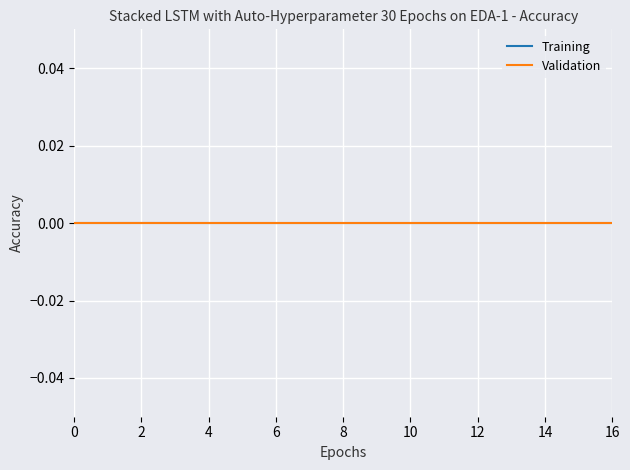

Which series has the largest range (max minus min)?

Training